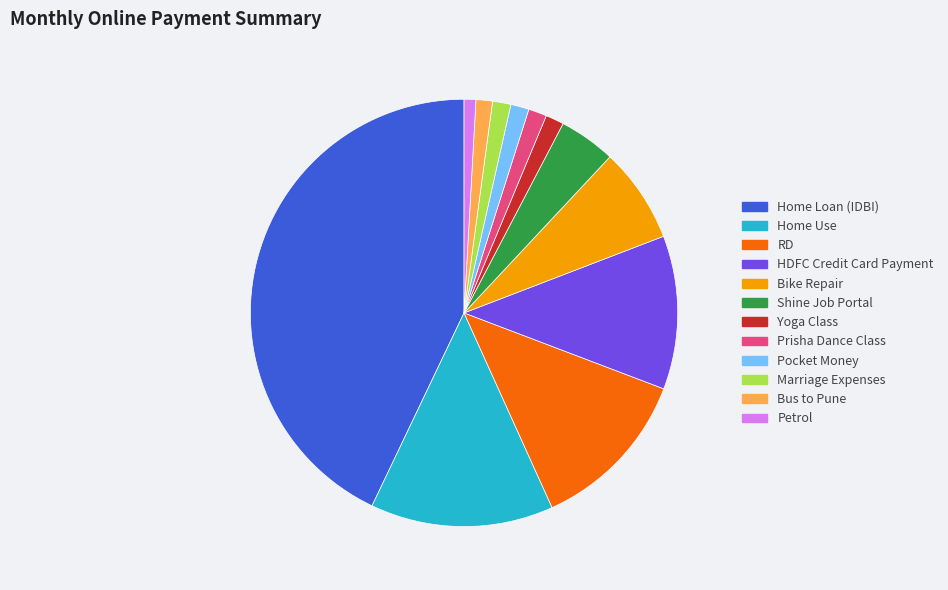

Is the sum of Bus to Pune and HDFC Credit Card Payment greater than half?

No